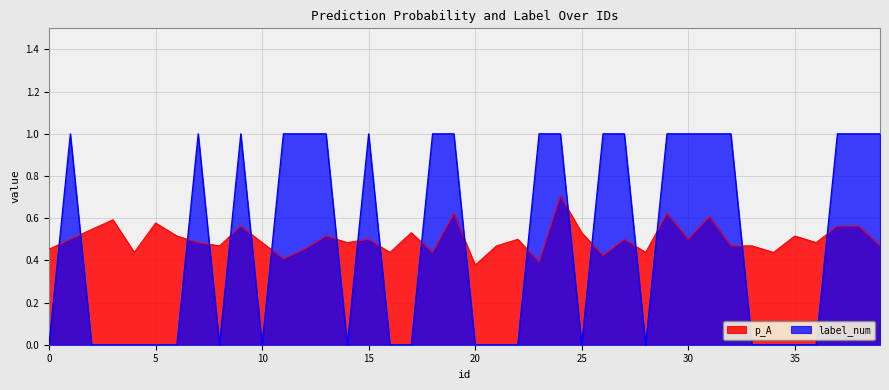

After their last crossing, which series has the higher values: p_A or label_num?

label_num